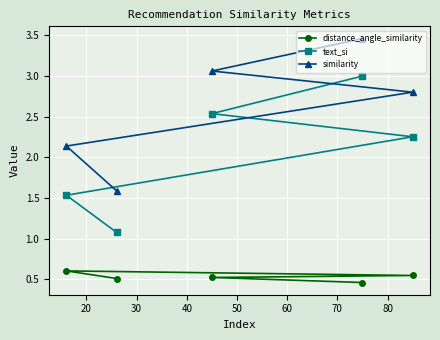

True or false: similarity and text_si cross at least once.

False